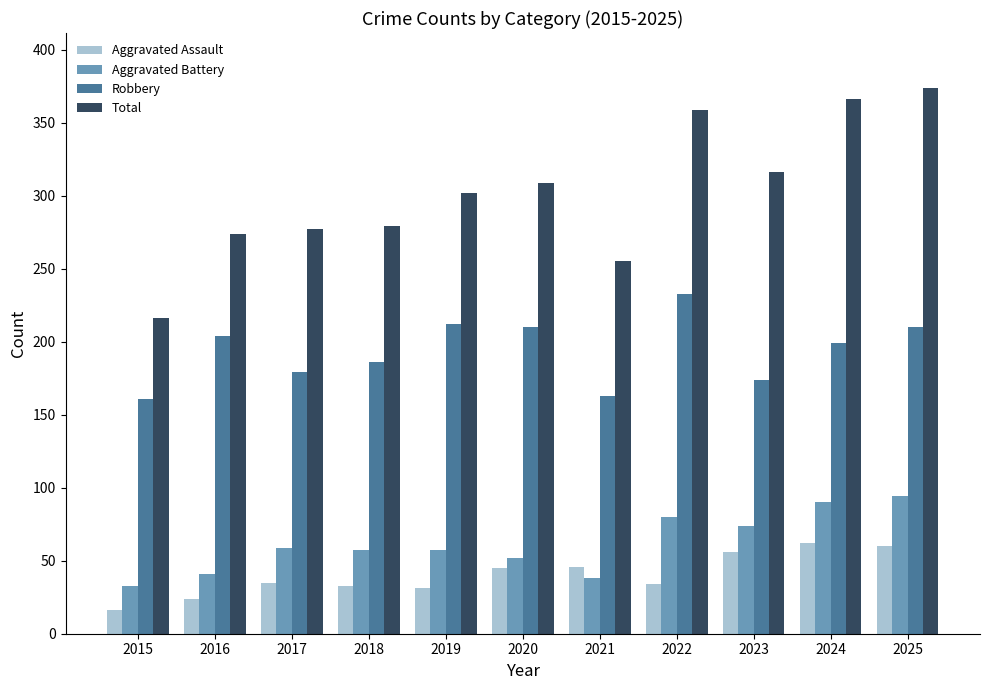

Rank the series at 2016 from highest to lowest value.

Total, Robbery, Aggravated Battery, Aggravated Assault